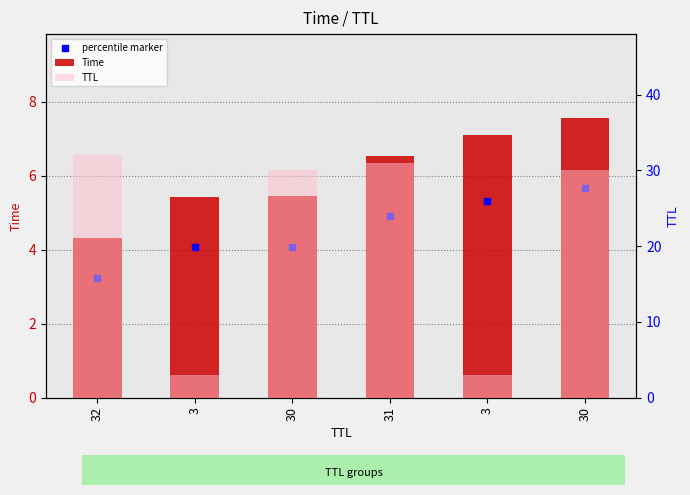

What is the total value across all series at 3?

12.5